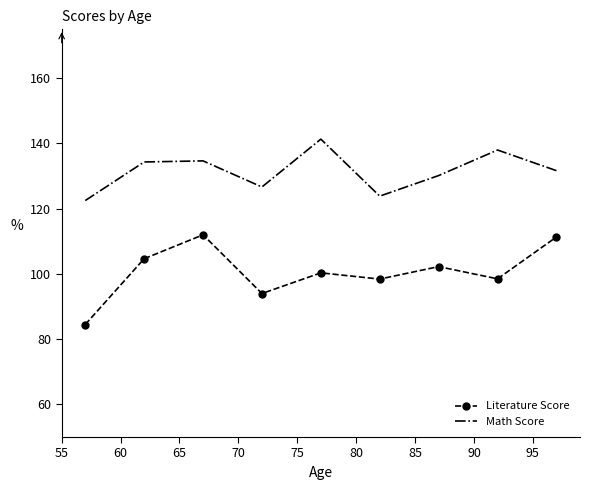

Which series has the largest range (max minus min)?

Literature Score